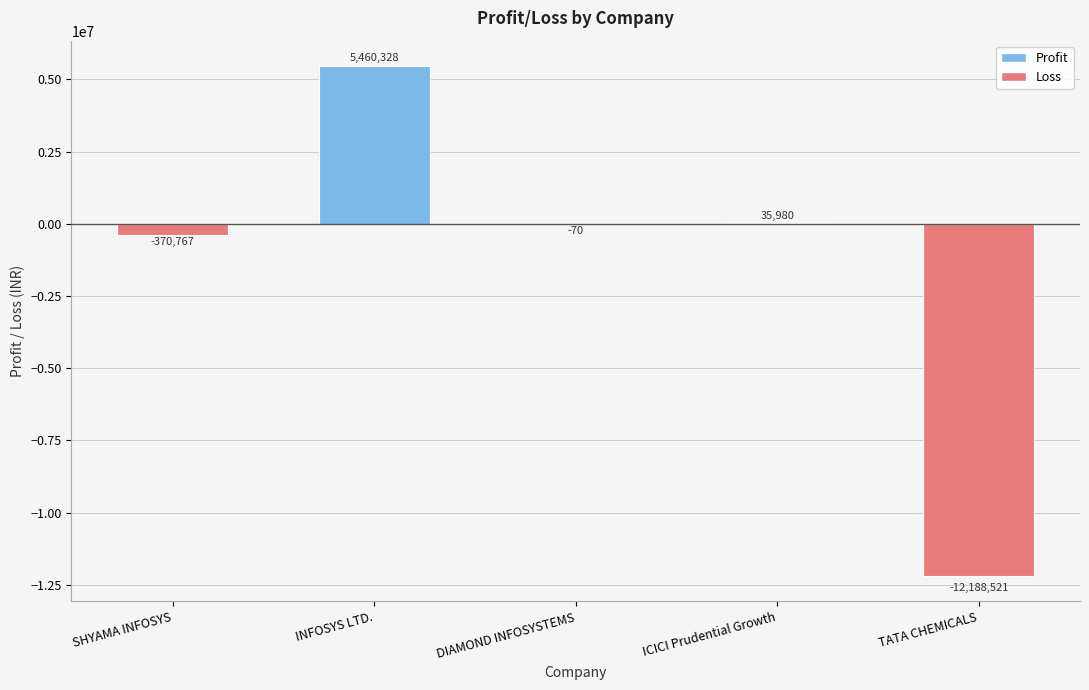

Is it true that the value at TATA CHEMICALS is -18417276?

False